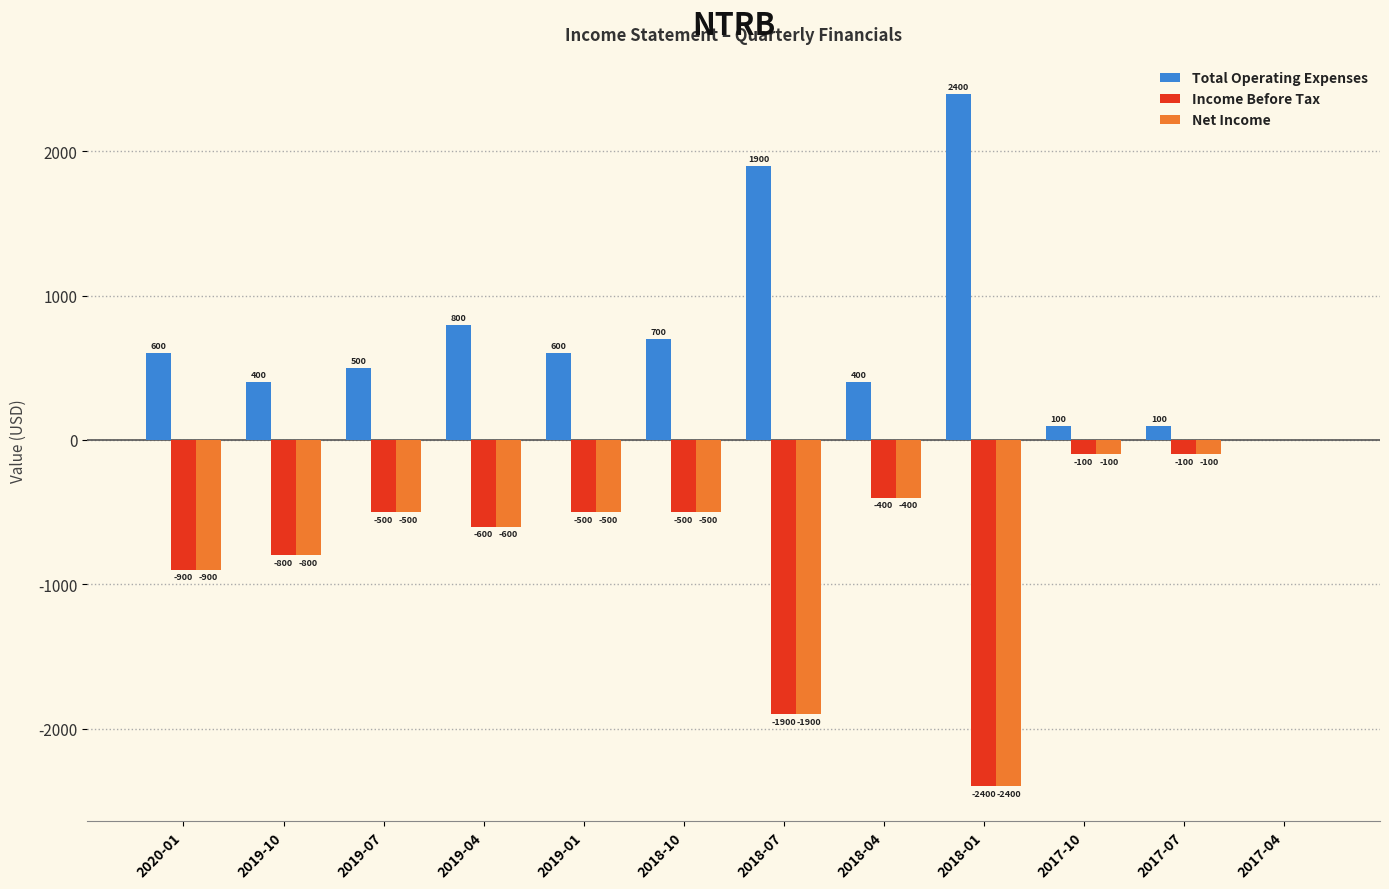

What is the sum of the Income Before Tax values at 2020-01 and 2019-07?

-1400